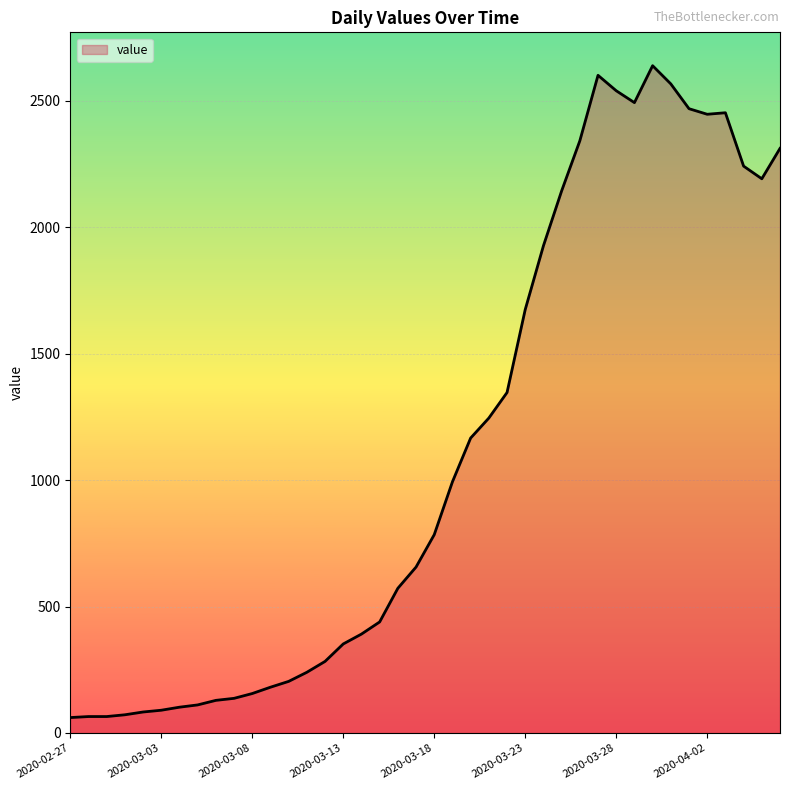

How many lines are shown in the chart?

1